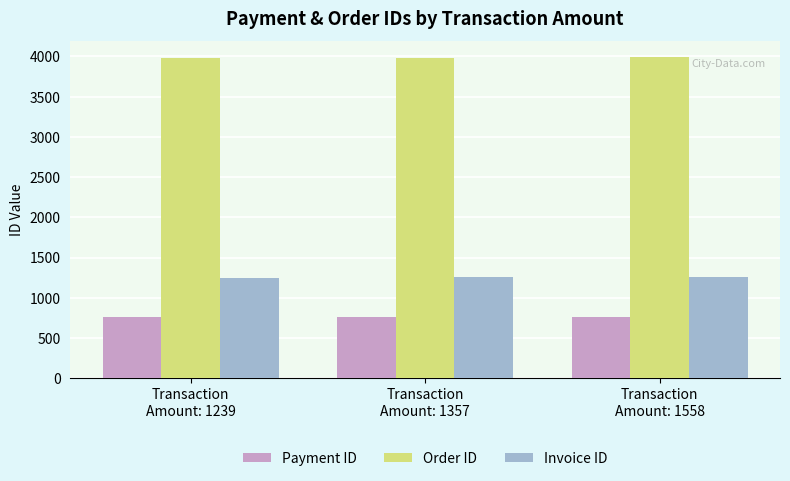

What is the spread (max minus min) of values at Transaction
Amount: 1239?

3221.0